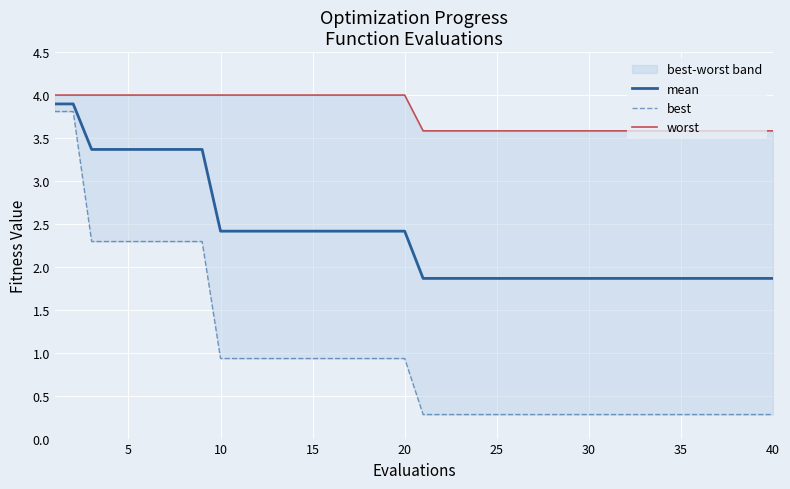

What is the minimum value for mean?

1.9